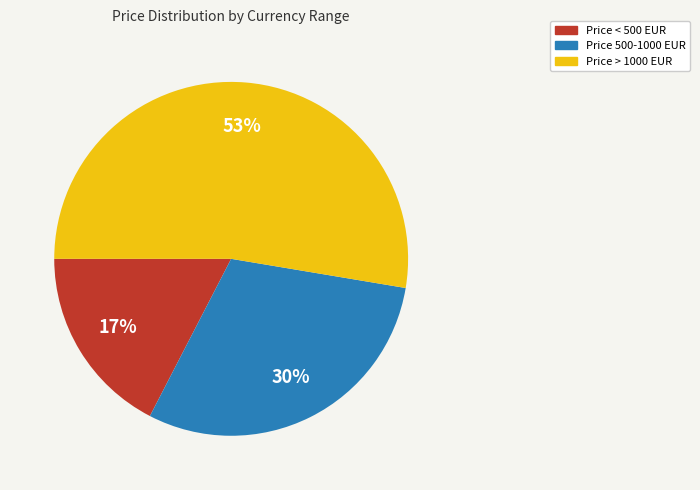

Is there any slice that represents more than half of the pie?

Yes